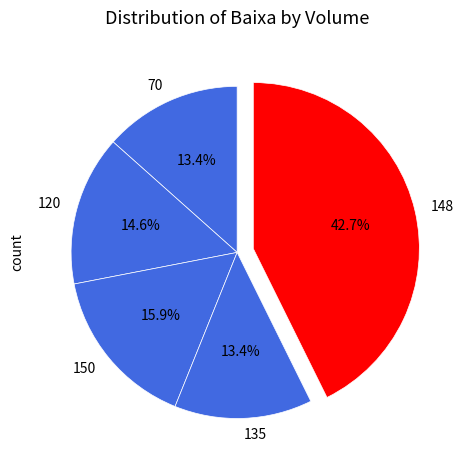

Count the number of slices in the pie.

5